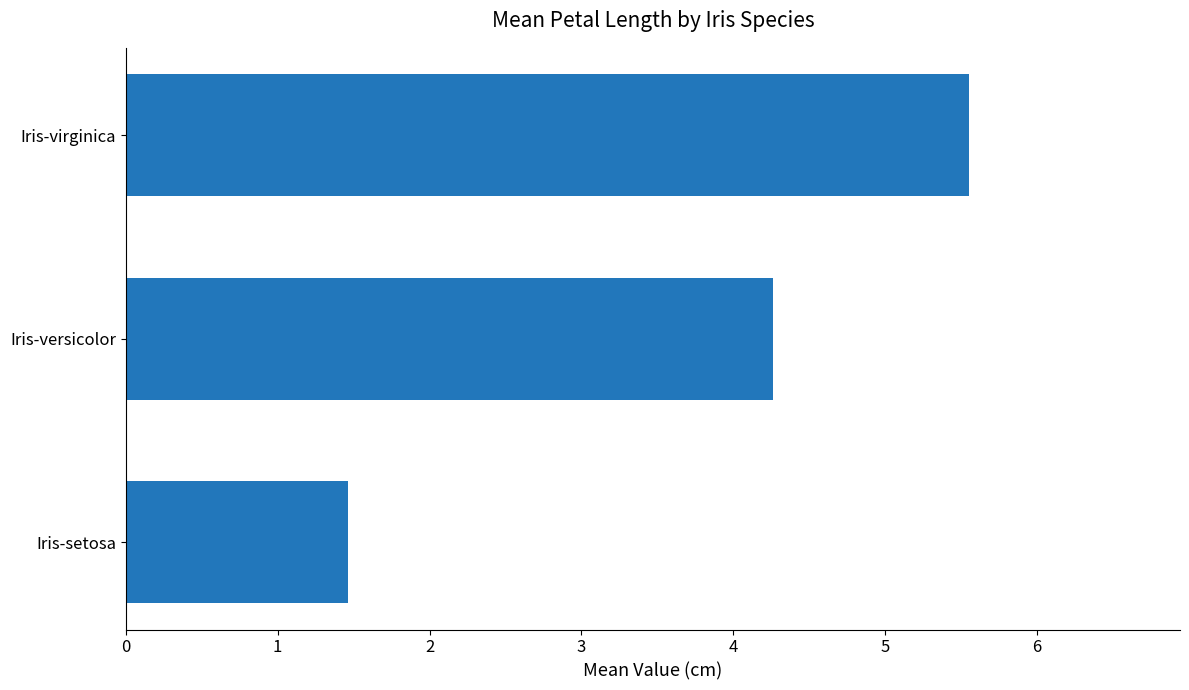

Which category has the highest value across all series?

Iris-virginica